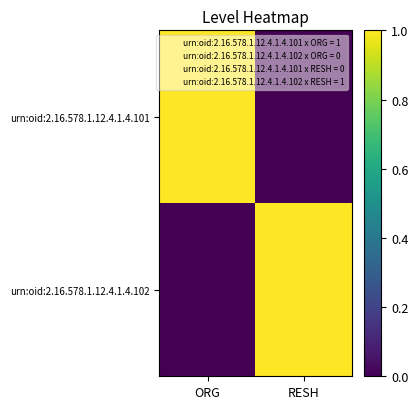

Which series changed the most between ORG and RESH?

urn:oid:2.16.578.1.12.4.1.4.101